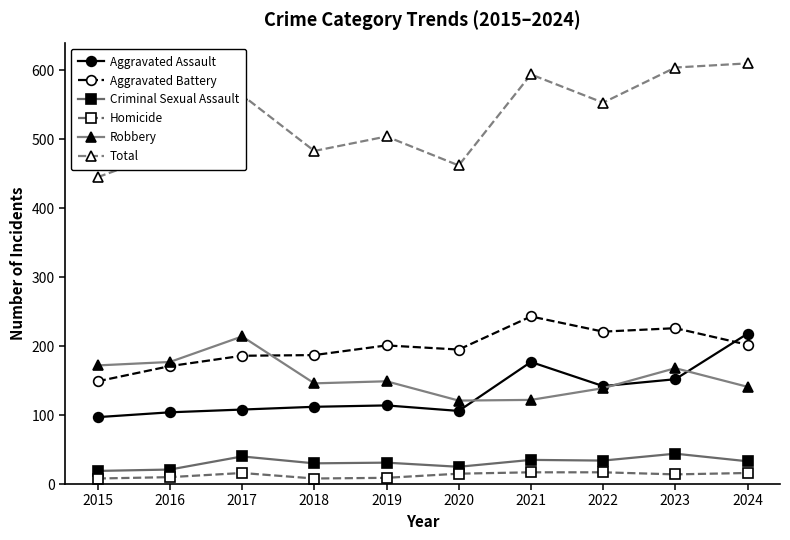

Which series changed the most between 2021 and 2022?

Total